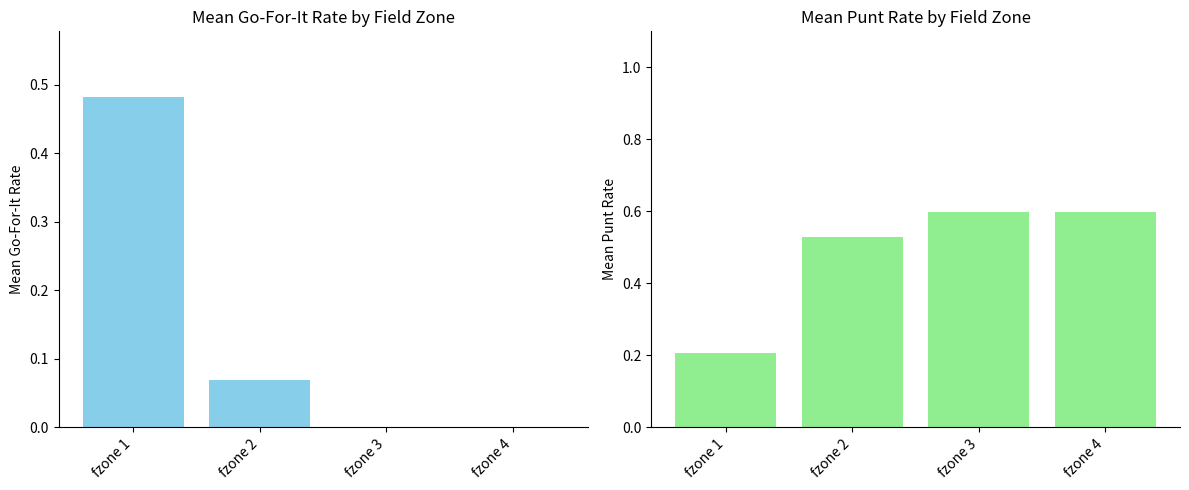

What is the difference between the punt values at fzone 2 and fzone 1?

0.3